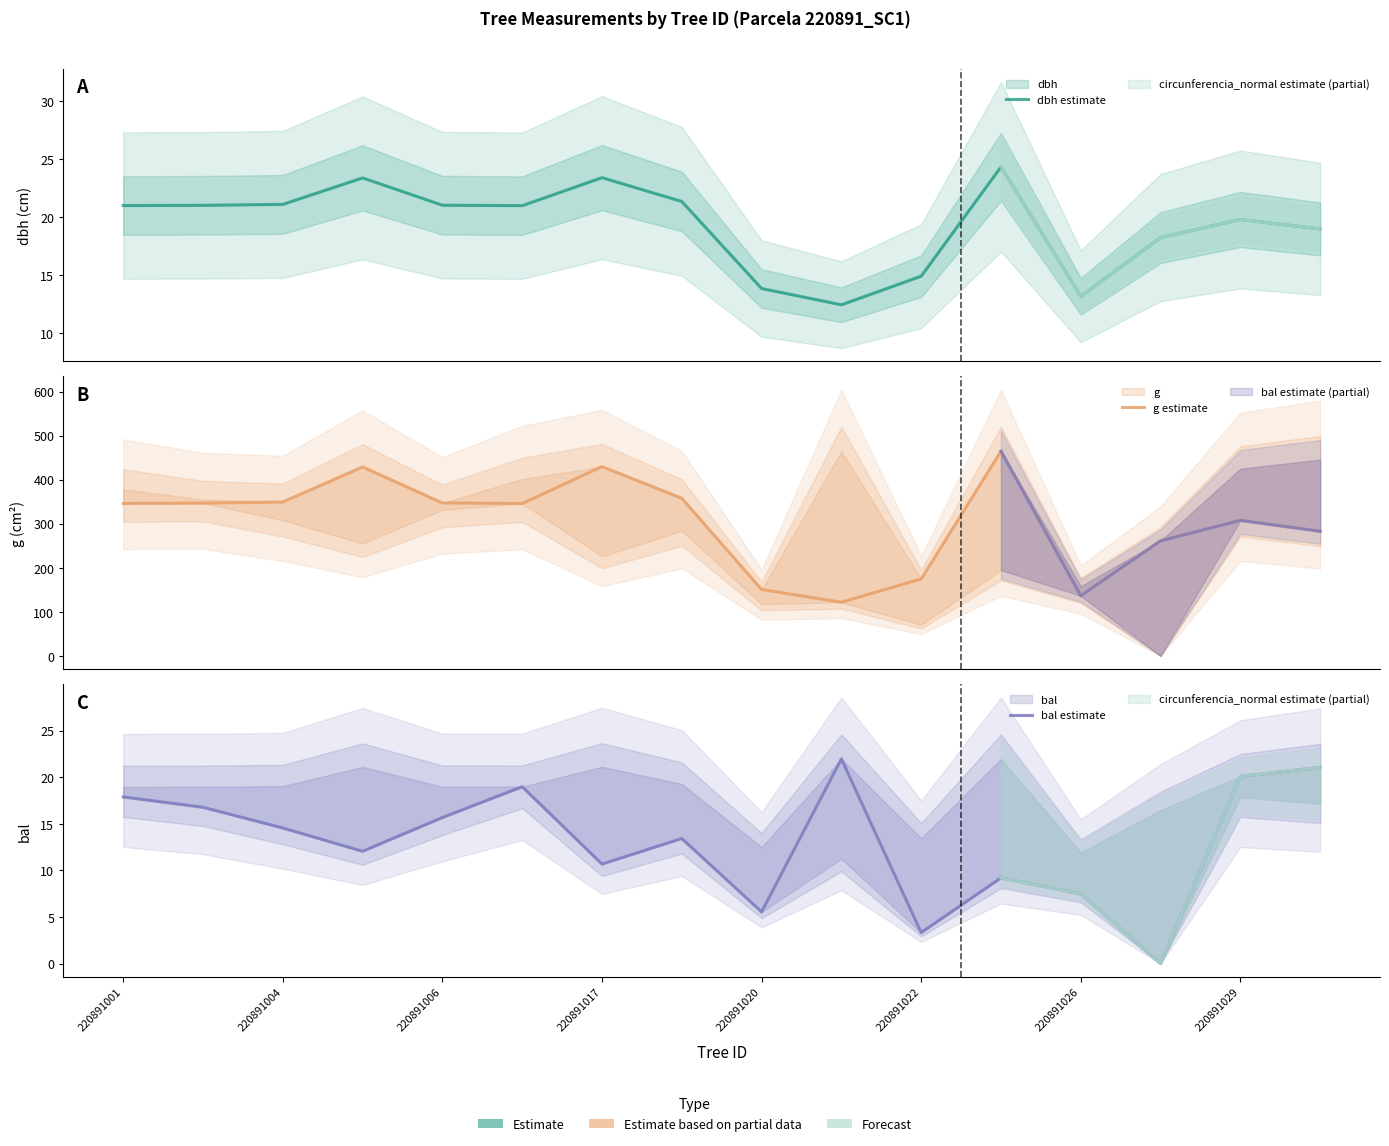

Which category has the lowest value in the bal estimate series?

13